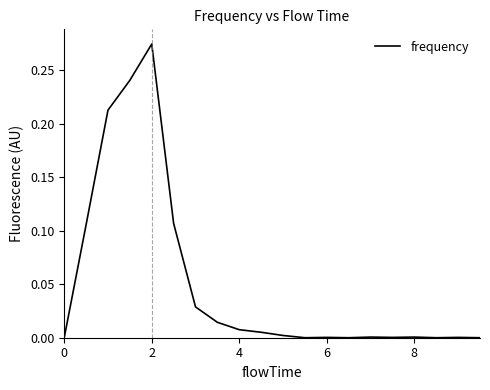

Does the chart have visible grid lines?

No